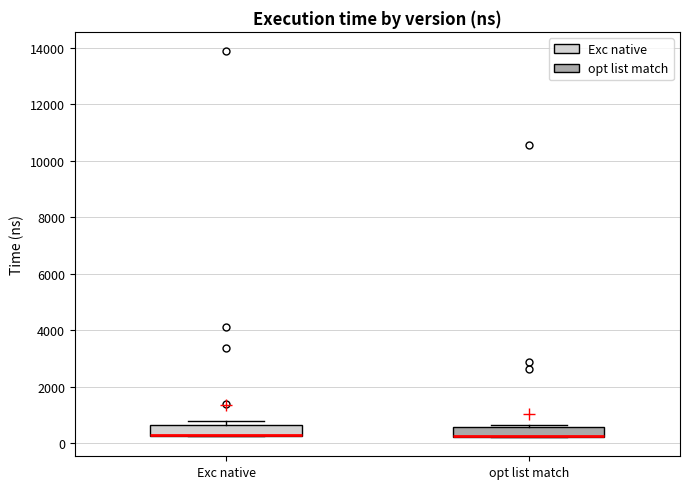

Where is the lower edge of the box for Exc native on the y-axis? The values are not printed on the chart, so give them approximately, as read against the axis.

200